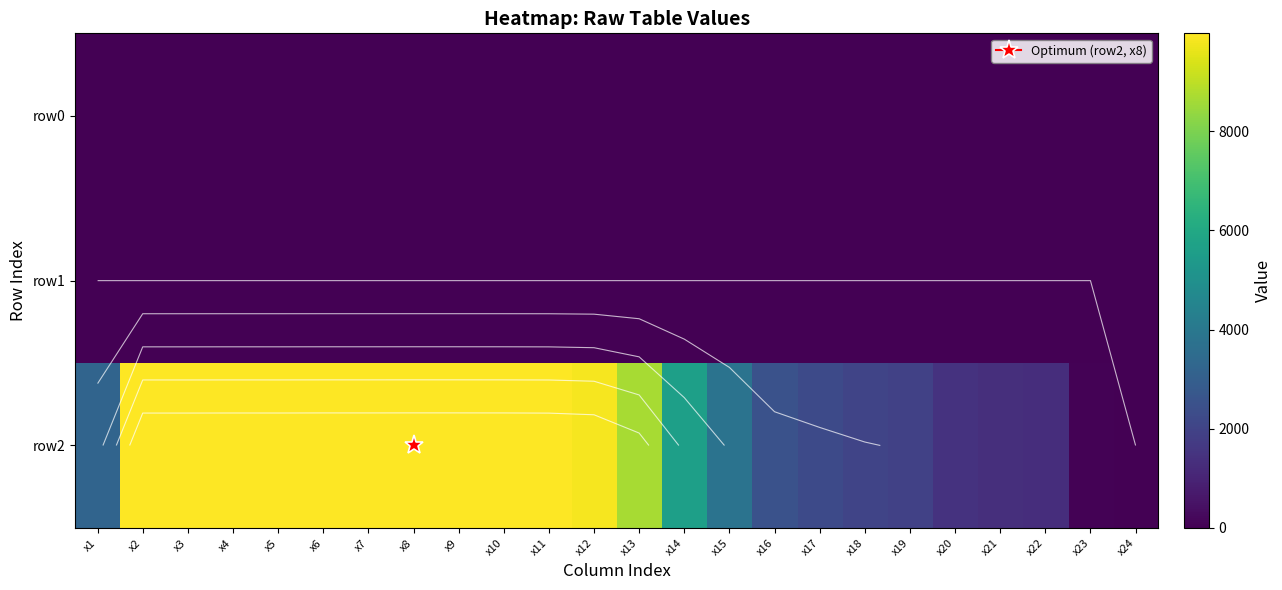

What is the difference between the maximum and second lowest values in the row2 series?

9898